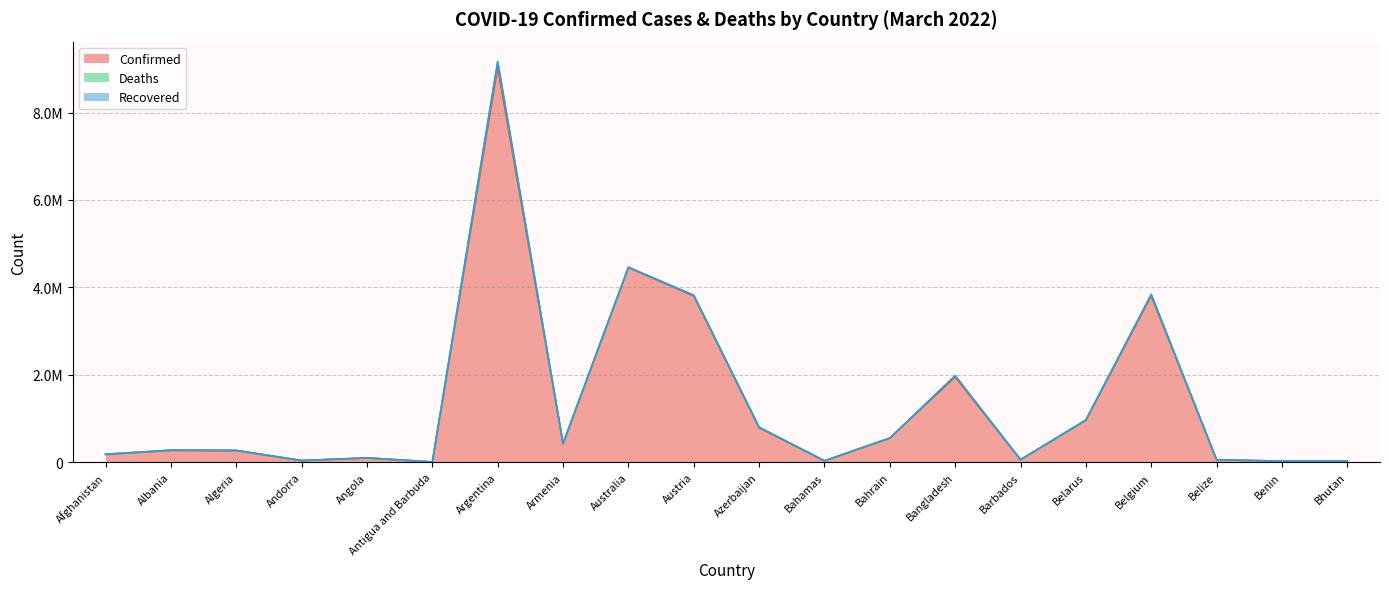

At which label is Confirmed closest to 4521309?

Australia